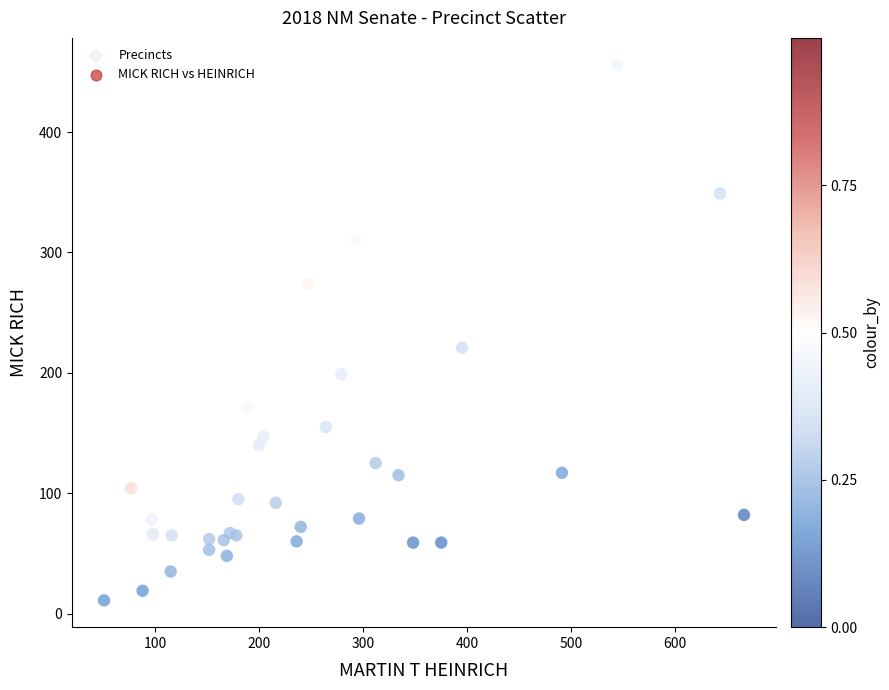

What Y value in the scatter plot is closest to 233?

221